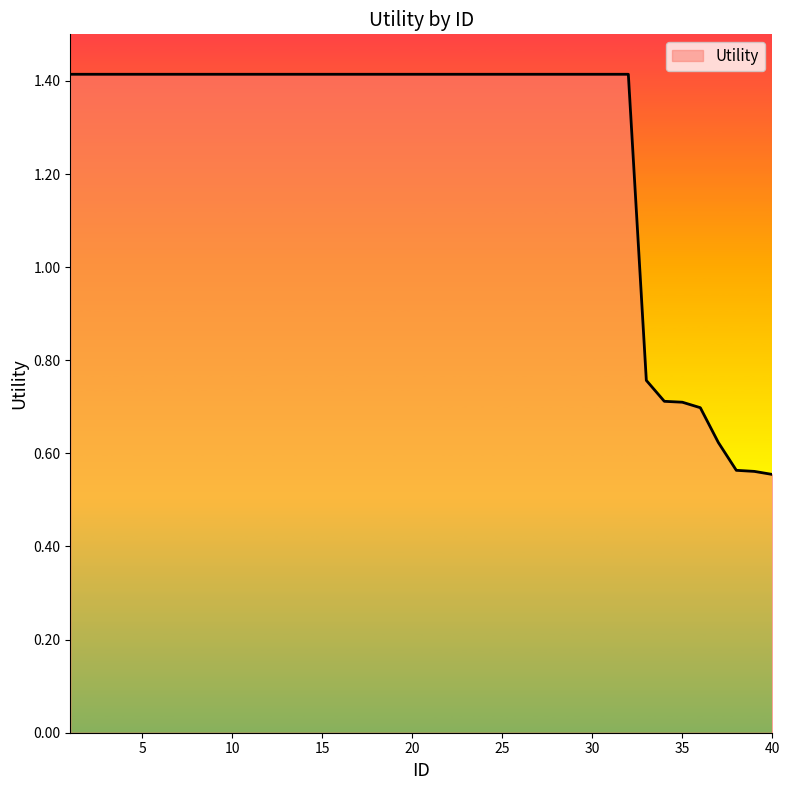

What is the difference between the maximum and minimum values?

0.9